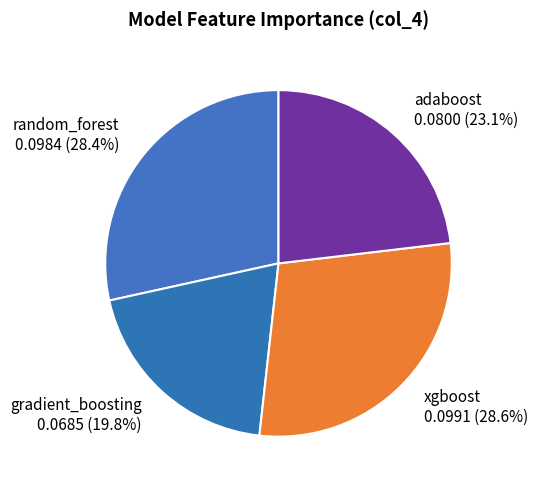

Which has a higher value, gradient_boosting or random_forest?

random_forest